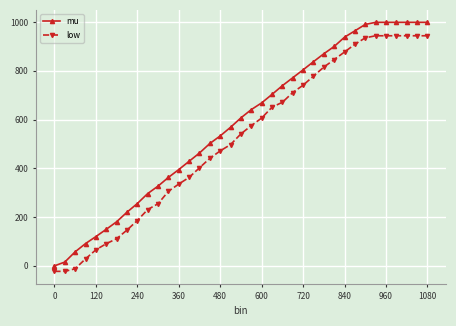

What is the highest value of the low series?

943.4